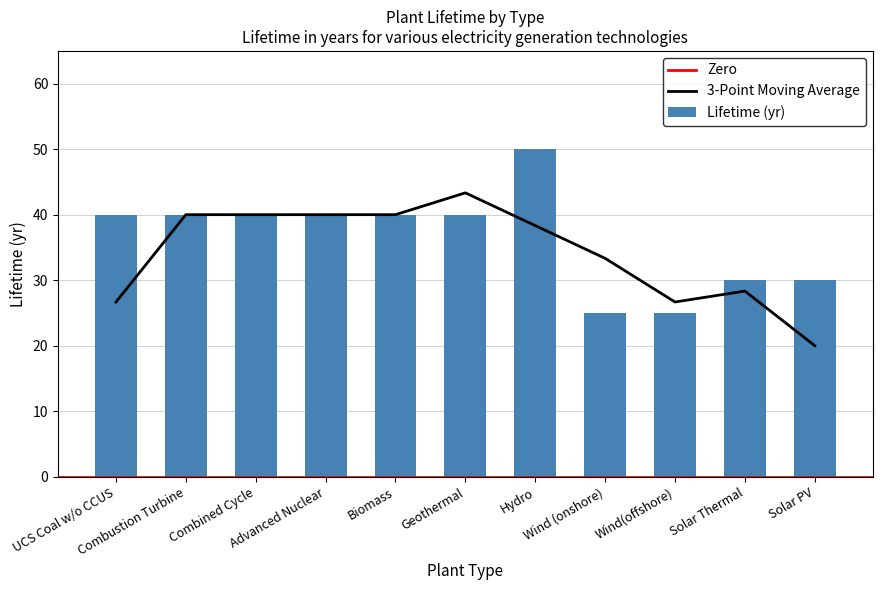

What is the average value?

36